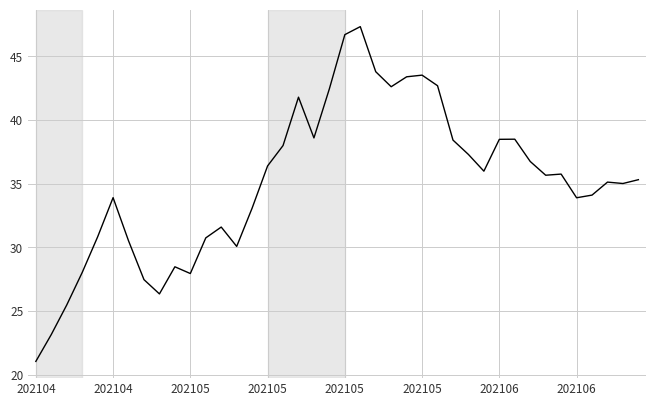

What is the smallest value displayed?

21.1